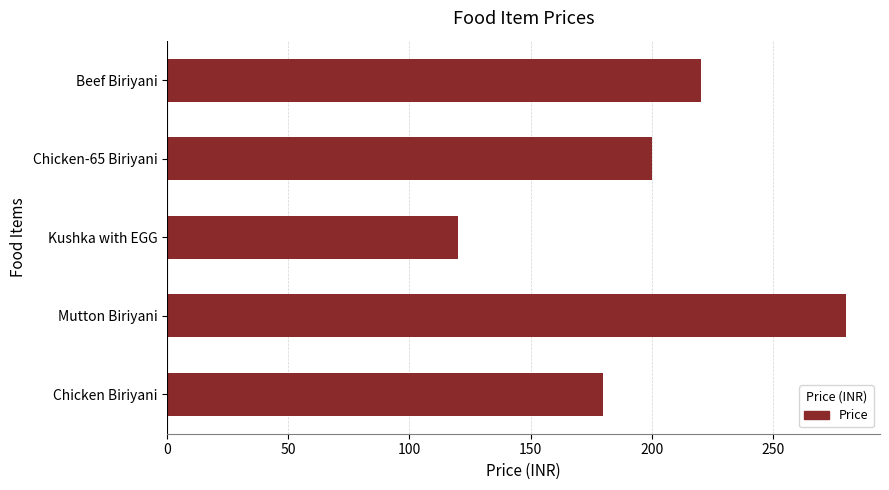

The value at Kushka with EGG is 25. True or false?

False